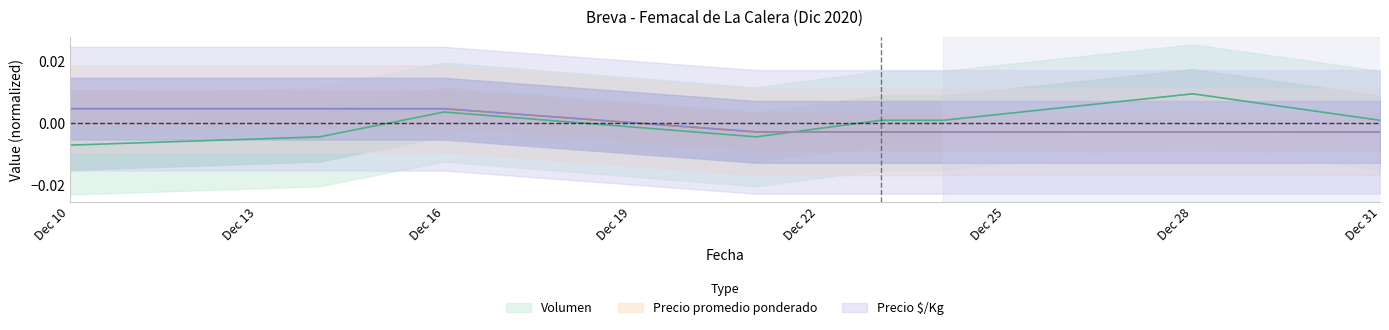

Which series has the largest total across all categories?

Volumen